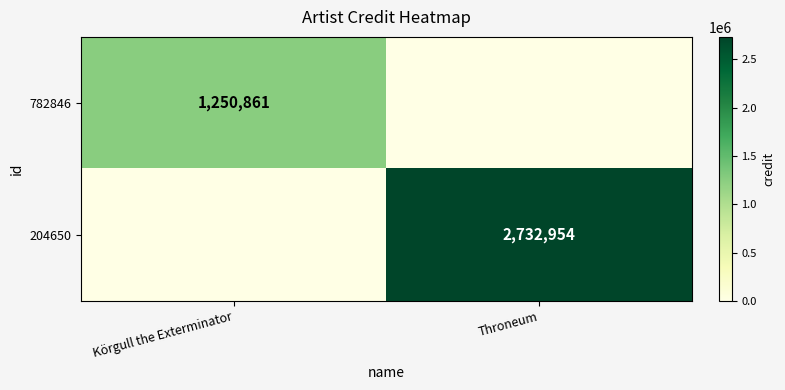

The value of 782846 at Körgull the Exterminator is 1250861. True or false?

True